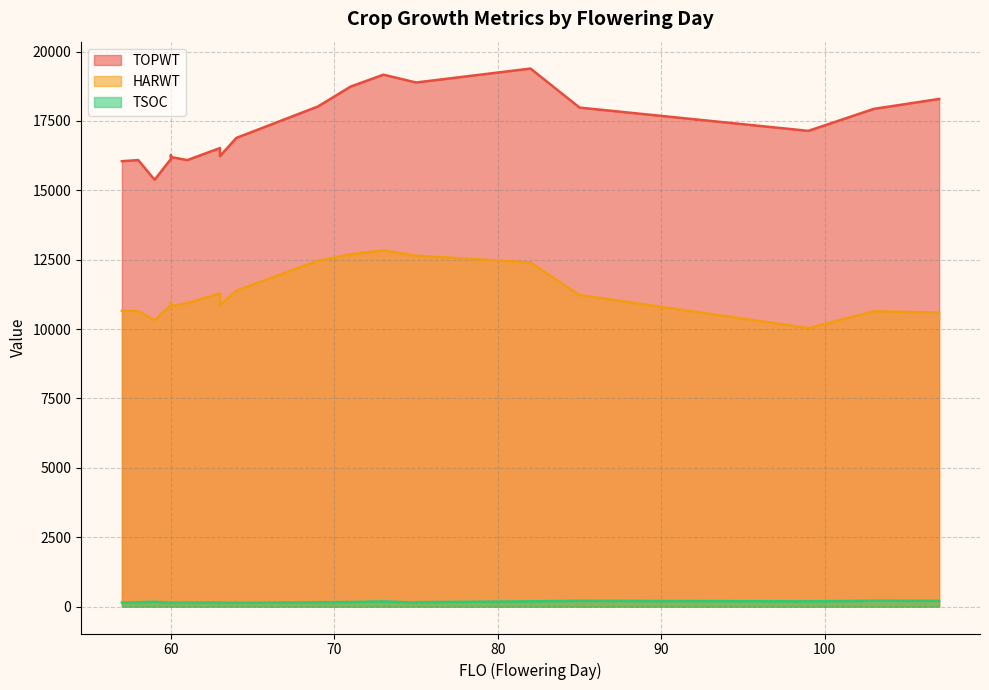

Reading right to left, extract all data points from this chart.

TOPWT: 107=18293	103=17935	99=17143	85=17982	82=19388	75=18886	75=18886	73=19168	71=18741	69=18024	64=16888	64=16888	63=16236	63=16236	63=16524	61=16089	60=16201	60=16273	60=16132	59=15380	58=16091	57=16050
HARWT: 107=10596	103=10641	99=10037	85=11226	82=12399	75=12645	75=12645	73=12838	71=12696	69=12462	64=11387	64=11387	63=10865	63=10865	63=11287	61=10933	60=10825	60=10971	60=10873	59=10316	58=10650	57=10659
TSOC: 107=209	103=211	99=189	85=209	82=190	75=160	75=147	73=187	71=165	69=158	64=137	64=146	63=138	63=128	63=148	61=148	60=142	60=142	60=140	59=174	58=158	57=149